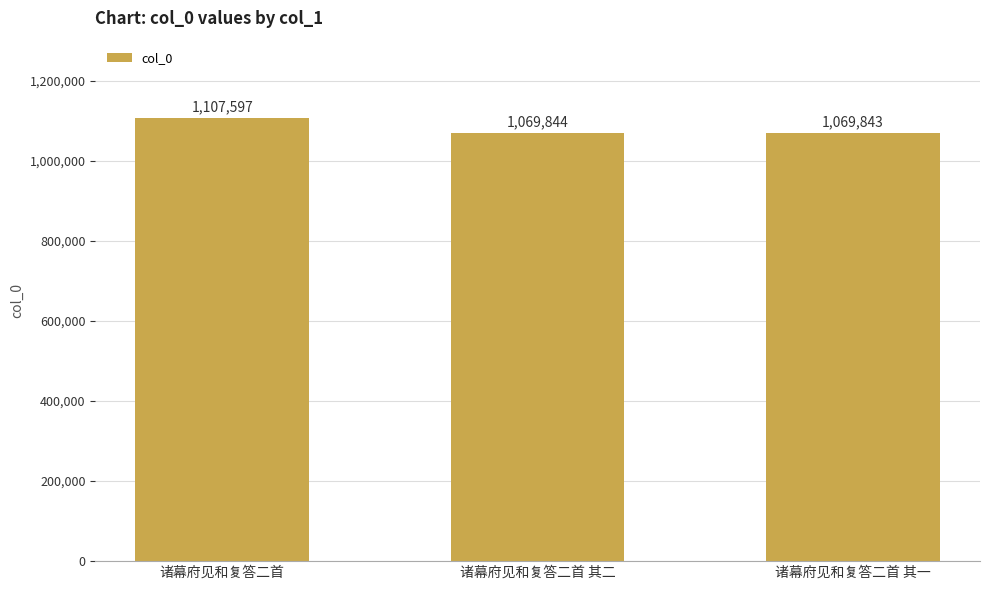

Is it true that the value at 诸幕府见和复答二首 其一 is 350221?

False